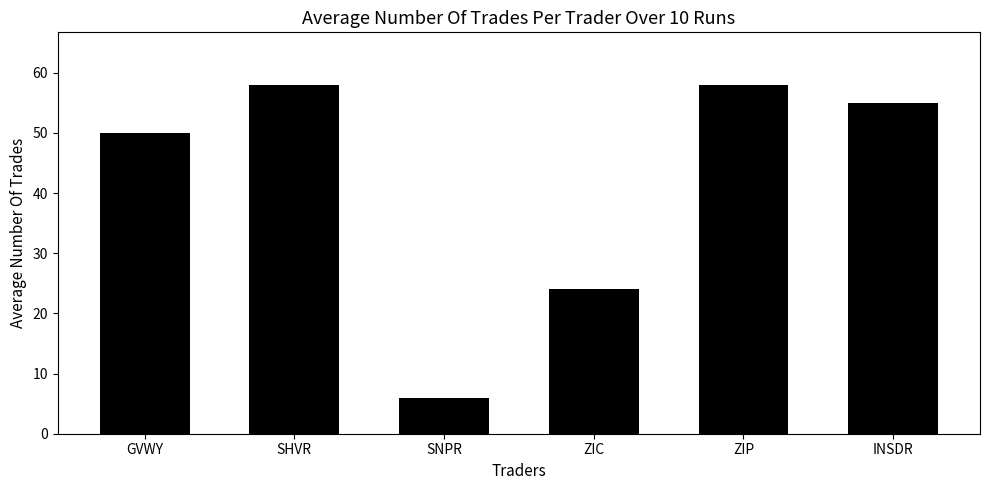

What is the difference between the values at GVWY and ZIC?

26